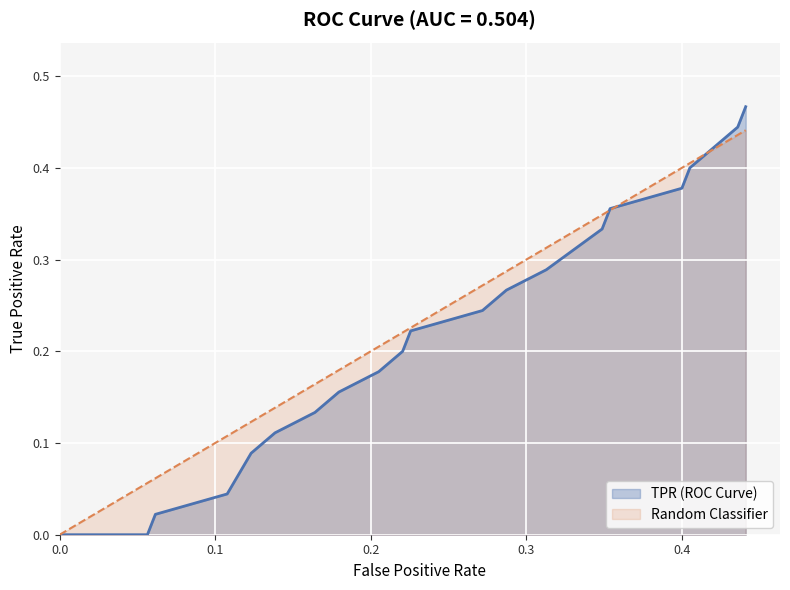

What is the approximate value of TPR (ROC Curve) at 0.3128205128205128?

0.3